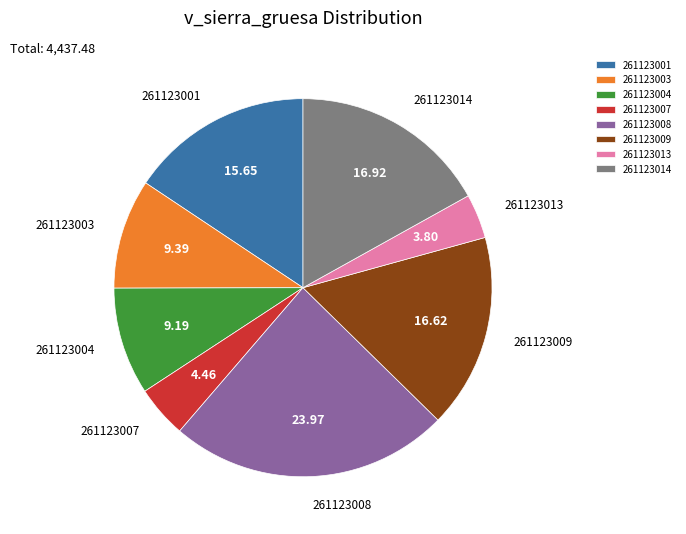

Does 261123007 account for over 50% of the chart?

No